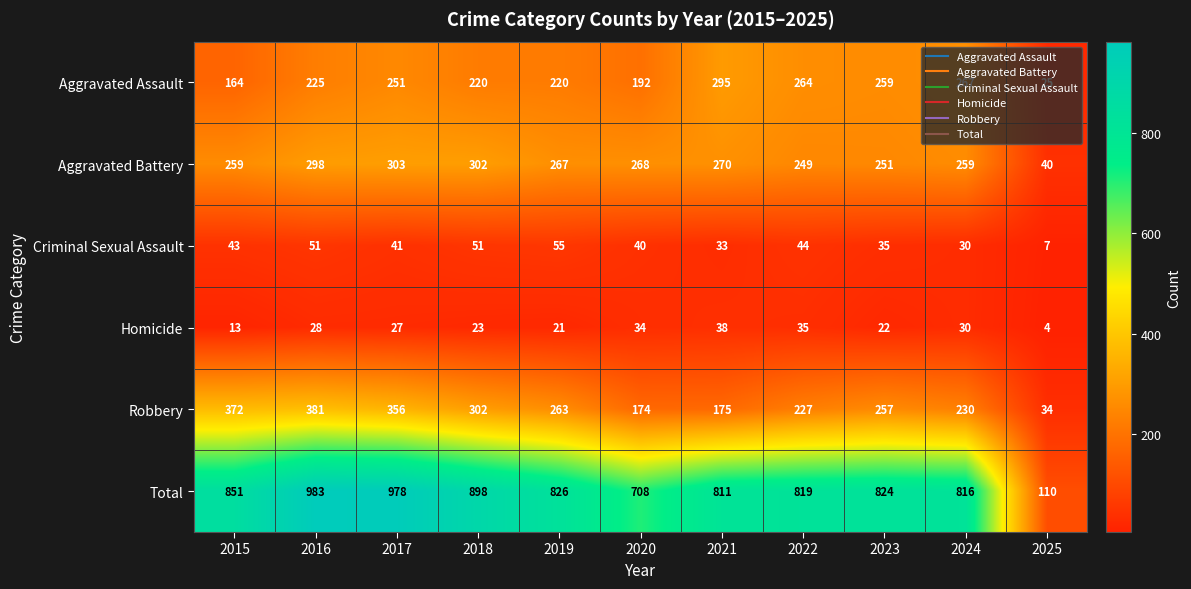

What is the spread (max minus min) of values at 2015?

838